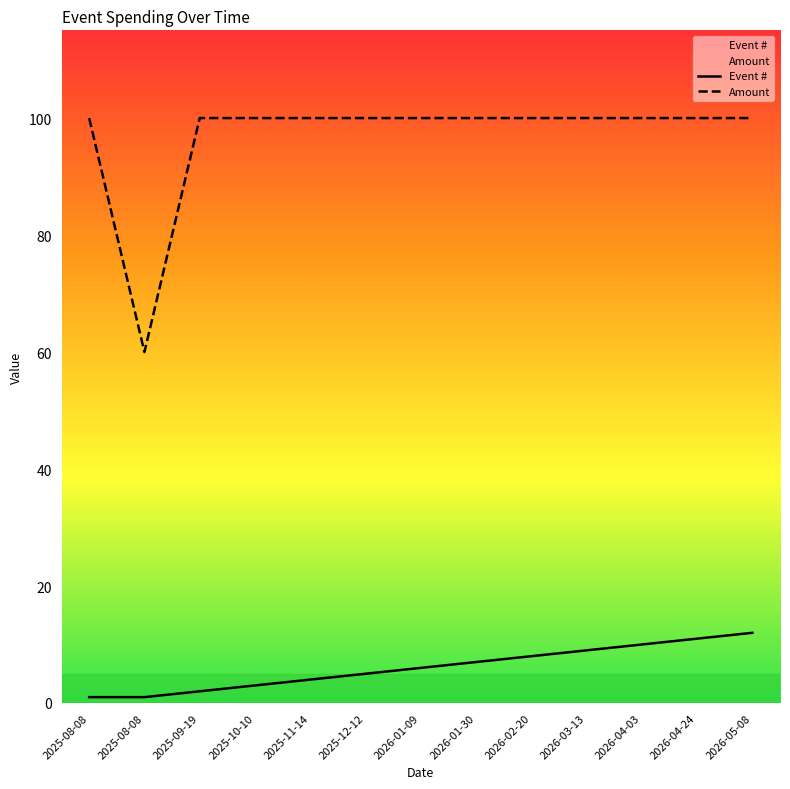

List the labels in order of Amount value, largest first.

2025-08-08, 2025-09-19, 2025-10-10, 2025-11-14, 2025-12-12, 2026-01-09, 2026-01-30, 2026-02-20, 2026-03-13, 2026-04-03, 2026-04-24, 2026-05-08, 2025-08-08